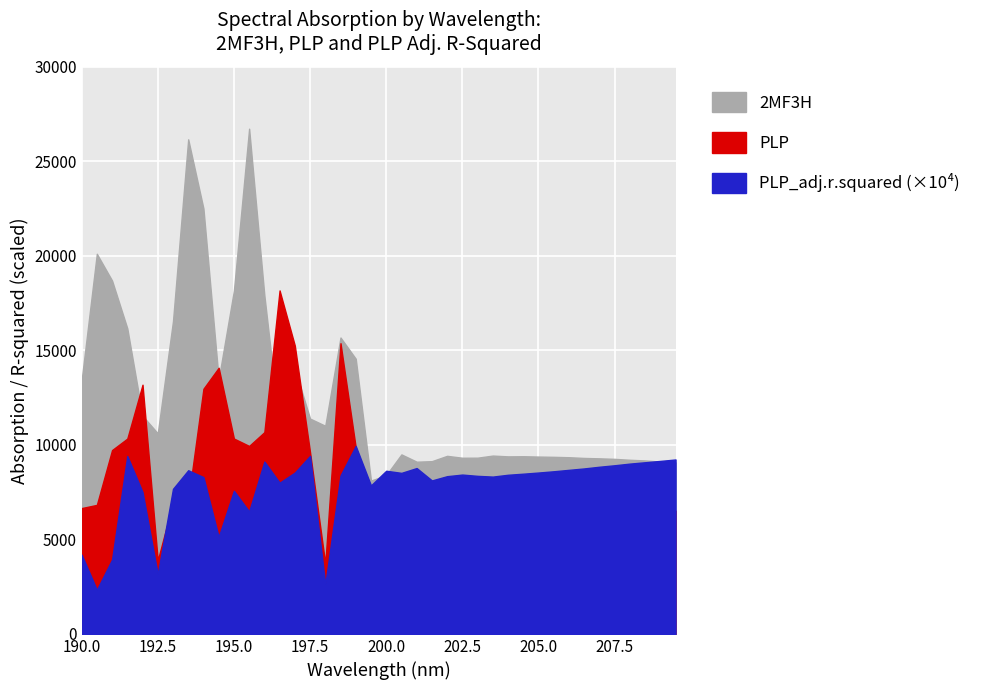

Rank the categories by 2MF3H value from lowest to highest.

19, 20, 39, 22, 38, 23, 37, 36, 35, 34, 33, 25, 26, 32, 31, 30, 28, 29, 24, 27, 21, 5, 13, 16, 15, 4, 0, 9, 14, 18, 17, 3, 6, 12, 10, 2, 1, 8, 7, 11